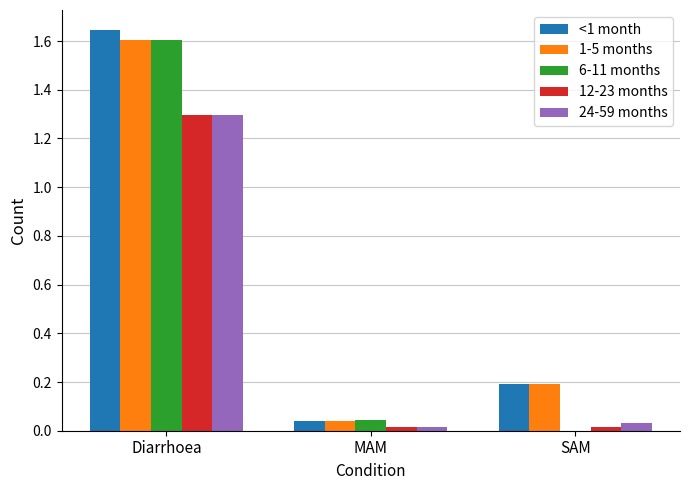

Is the value of 1-5 months at Diarrhoea greater than the value of <1 month at Diarrhoea?

No